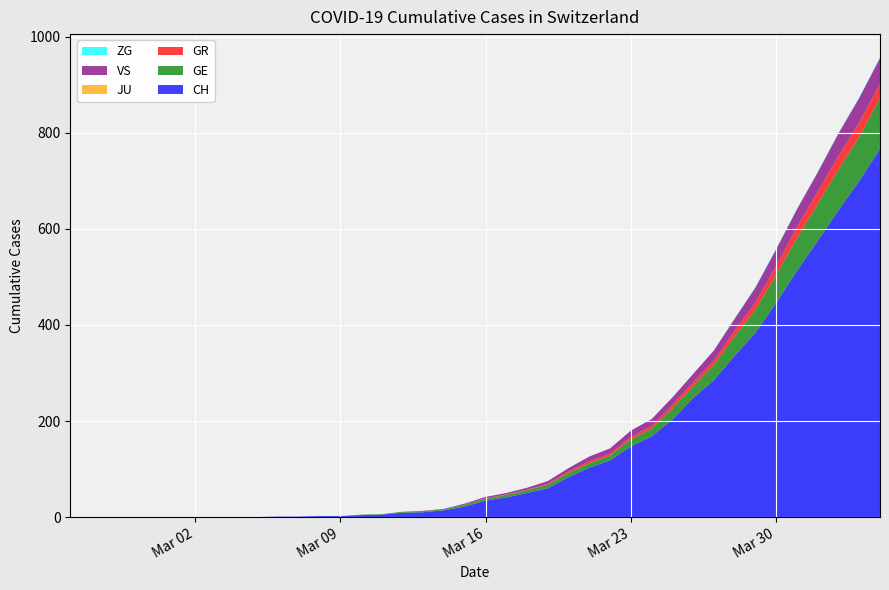

Reading left to right, what are all the values shown in this chart?

CH: 0=0	1=0	2=0	3=0	4=0	5=0	6=0	7=0	8=0	9=0	10=1	11=1	12=2	13=2	14=4	15=5	16=9	17=10	18=14	19=22	20=34	21=41	22=50	23=60	24=83	25=103	26=118	27=147	28=168	29=203	30=248	31=285	32=336	33=384	34=446	35=513	36=575	37=639	38=700	39=767
GE: 0=0	1=0	2=0	3=0	4=0	5=0	6=0	7=0	8=0	9=0	10=0	11=0	12=0	13=0	14=1	15=1	16=2	17=2	18=2	19=4	20=4	21=5	22=6	23=7	24=9	25=9	26=10	27=15	28=16	29=23	30=25	31=32	32=40	33=48	34=58	35=68	36=77	37=85	38=92	39=106
GR: 0=0	1=0	2=0	3=0	4=0	5=0	6=0	7=0	8=0	9=0	10=0	11=0	12=0	13=0	14=0	15=0	16=0	17=0	18=0	19=0	20=1	21=1	22=1	23=2	24=3	25=4	26=4	27=5	28=6	29=8	30=8	31=9	32=12	33=15	34=19	35=23	36=26	37=28	38=30	39=30
JU: 0=0	1=0	2=0	3=0	4=0	5=0	6=0	7=0	8=0	9=0	10=0	11=0	12=0	13=0	14=0	15=0	16=0	17=0	18=0	19=0	20=0	21=0	22=0	23=0	24=0	25=0	26=0	27=0	28=0	29=0	30=0	31=0	32=0	33=0	34=0	35=0	36=0	37=0	38=0	39=0
VS: 0=0	1=0	2=0	3=0	4=0	5=0	6=0	7=0	8=0	9=0	10=0	11=0	12=0	13=0	14=0	15=0	16=0	17=1	18=1	19=2	20=3	21=3	22=4	23=6	24=7	25=10	26=11	27=13	28=14	29=15	30=17	31=21	32=25	33=31	34=35	35=37	36=40	37=47	38=51	39=53
ZG: 0=0	1=0	2=0	3=0	4=0	5=0	6=0	7=0	8=0	9=0	10=0	11=0	12=0	13=0	14=0	15=0	16=0	17=0	18=0	19=0	20=0	21=0	22=0	23=0	24=0	25=0	26=0	27=0	28=0	29=0	30=0	31=0	32=1	33=1	34=1	35=1	36=1	37=1	38=1	39=2